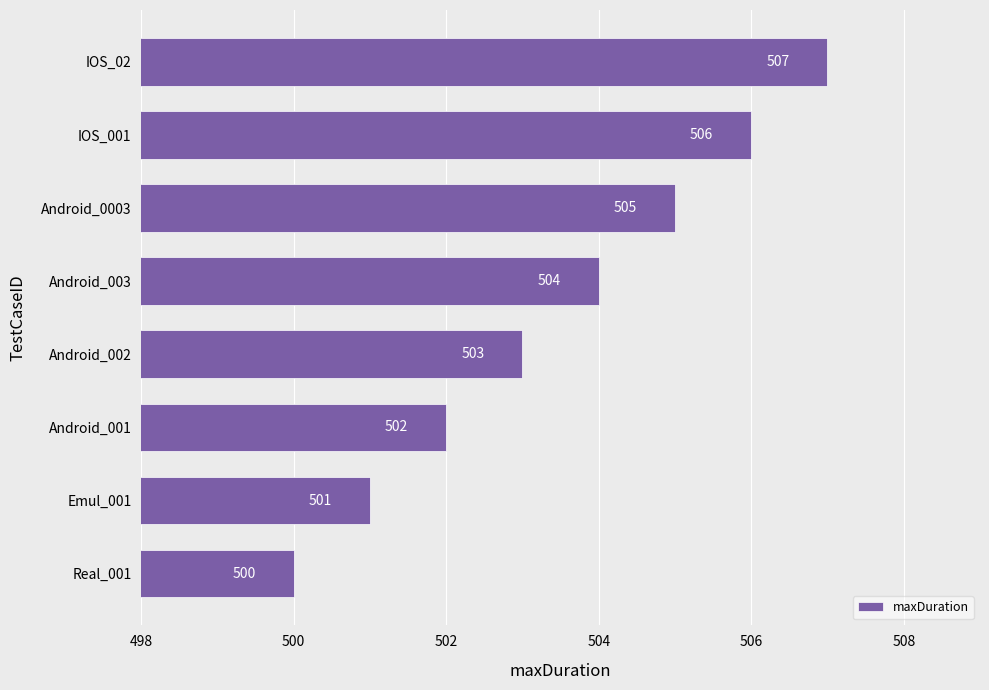

List the labels in order of value, smallest first.

Real_001, Emul_001, Android_001, Android_002, Android_003, Android_0003, IOS_001, IOS_02